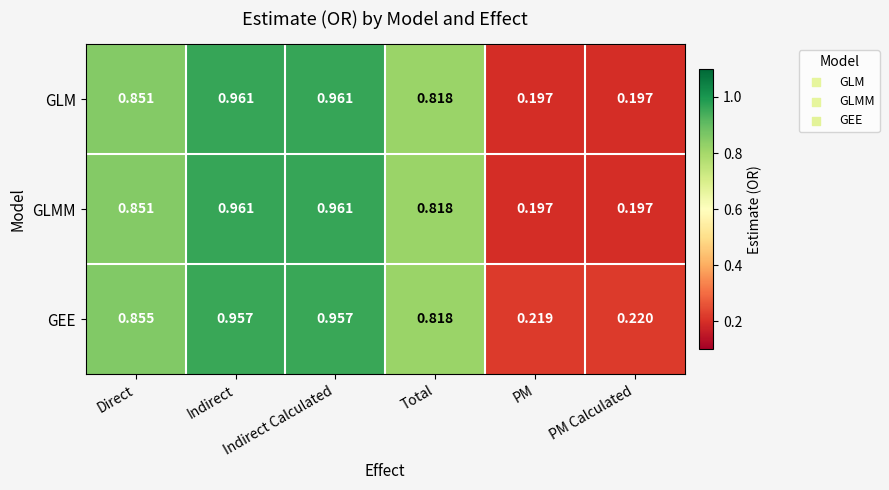

Which series has the largest total across all categories?

GEE